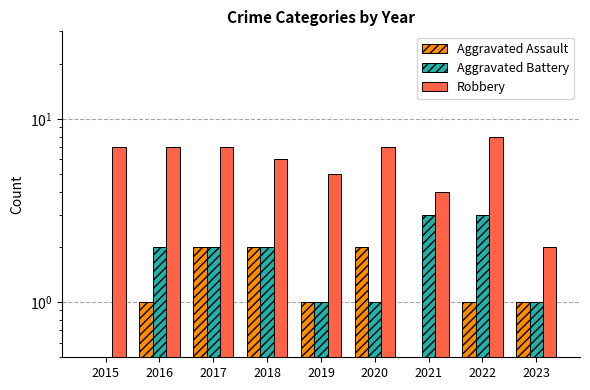

How many groups of bars are there?

9